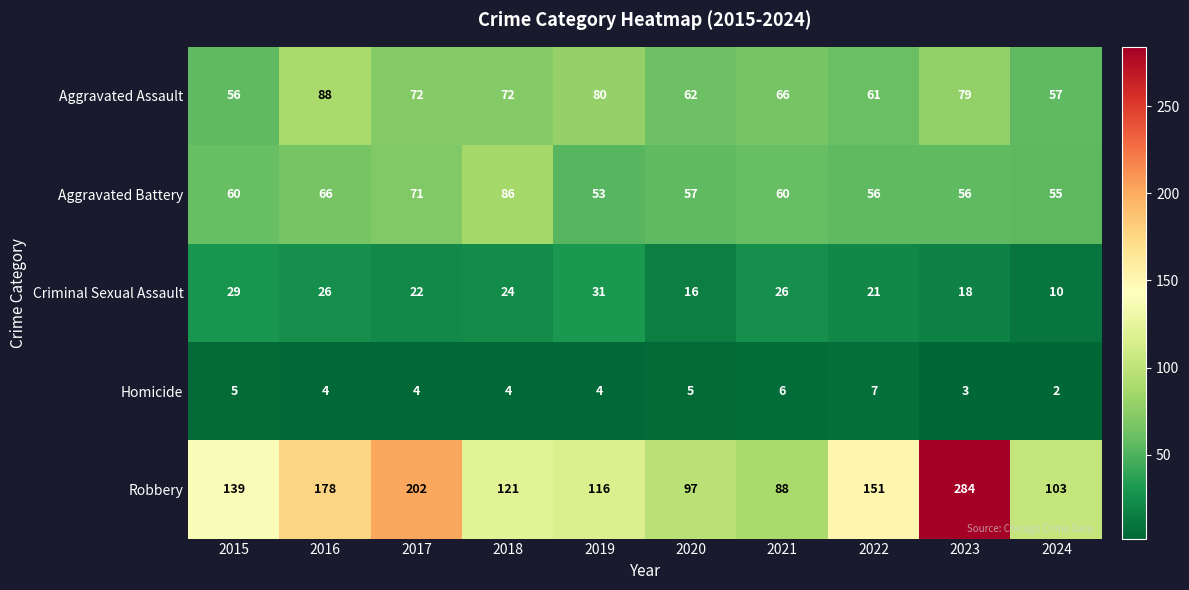

What is the total value across all series at 2022?

296